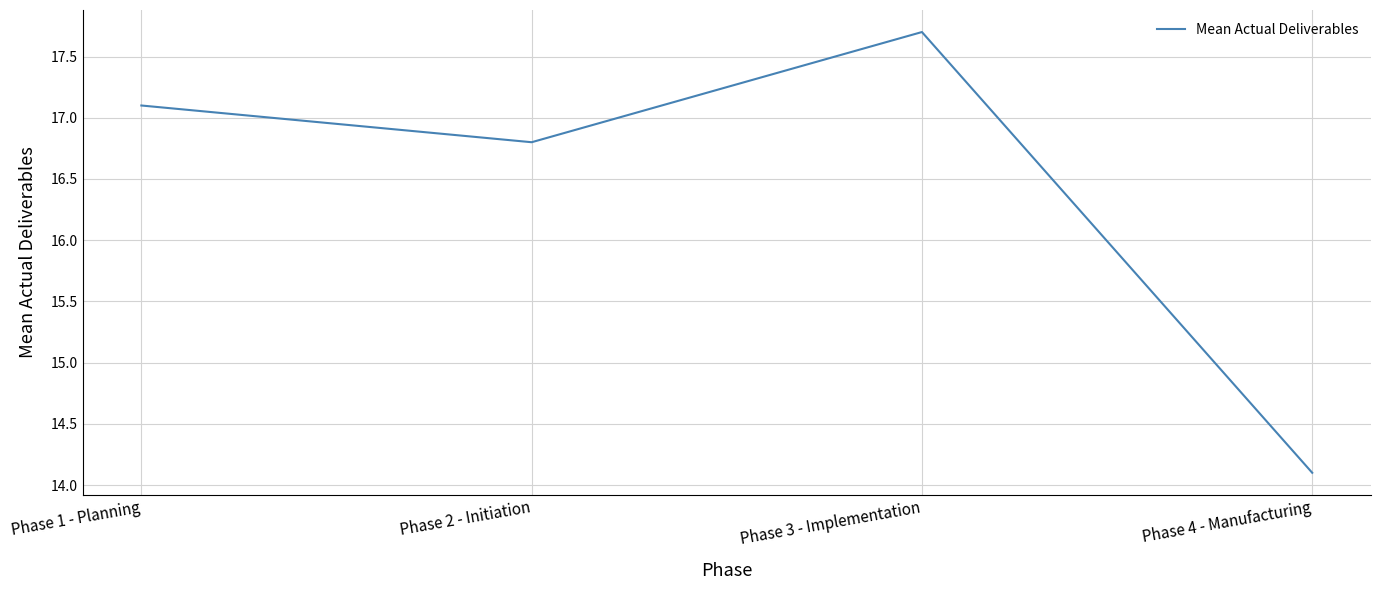

Which label corresponds to the smallest value in the chart?

Phase 4 - Manufacturing